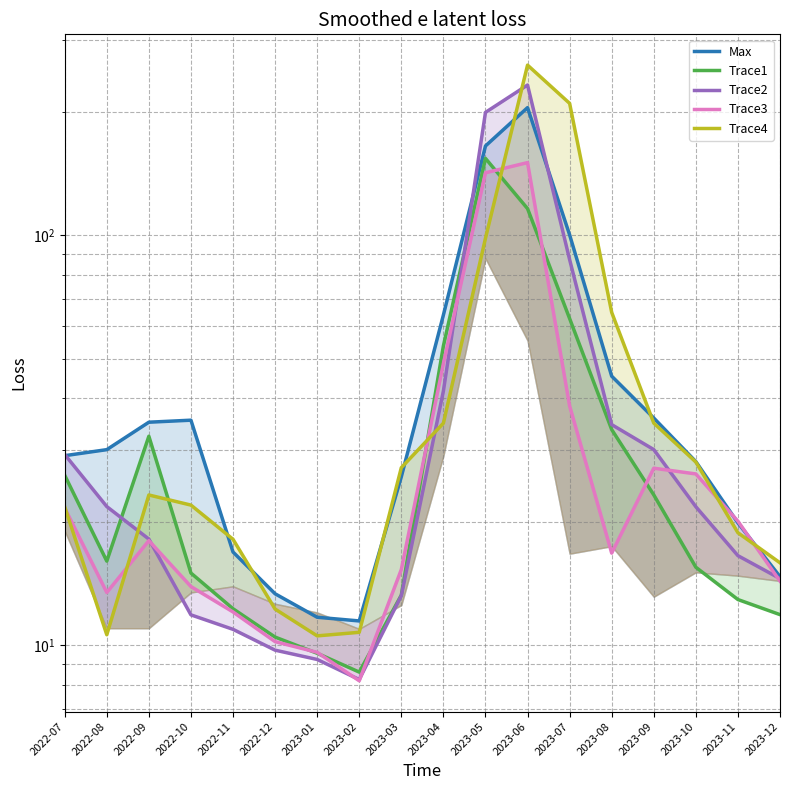

True or false: Max and Trace1 intersect in this chart.

False